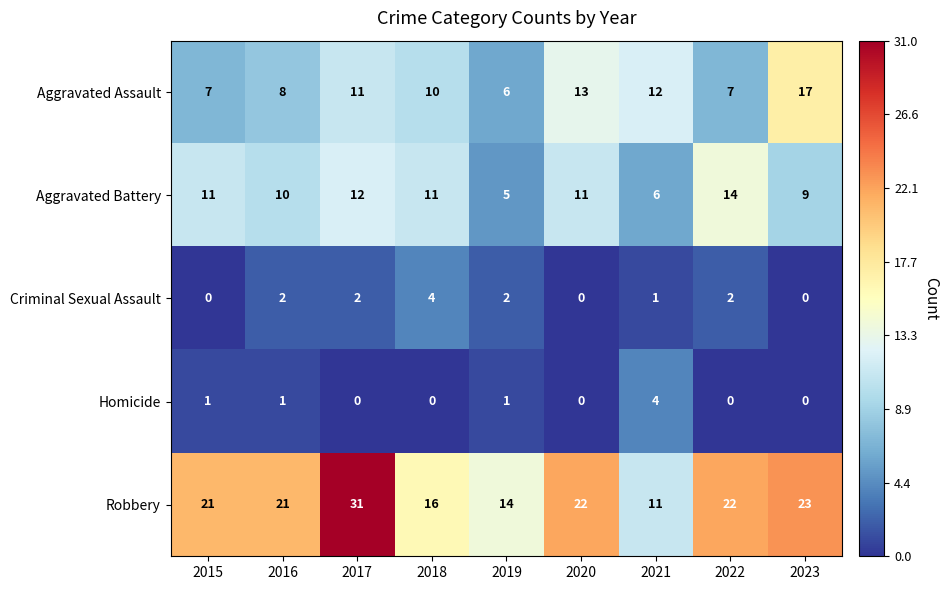

What is the greatest value displayed?

31